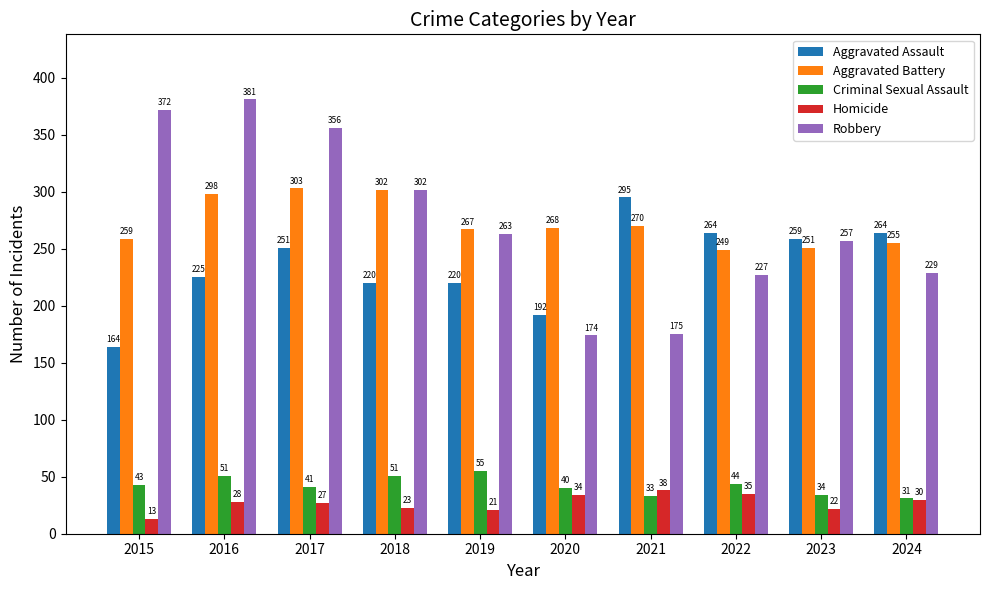

What is the greatest value displayed?

381